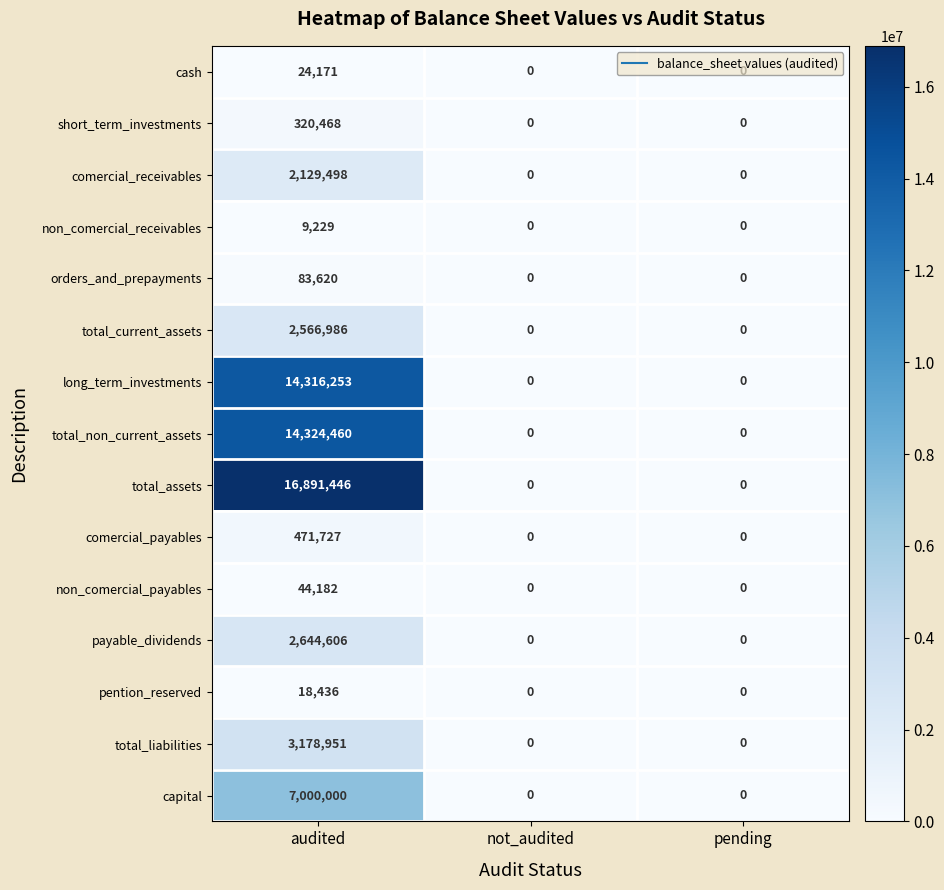

What is the sum of all total_current_assets values?

2566986